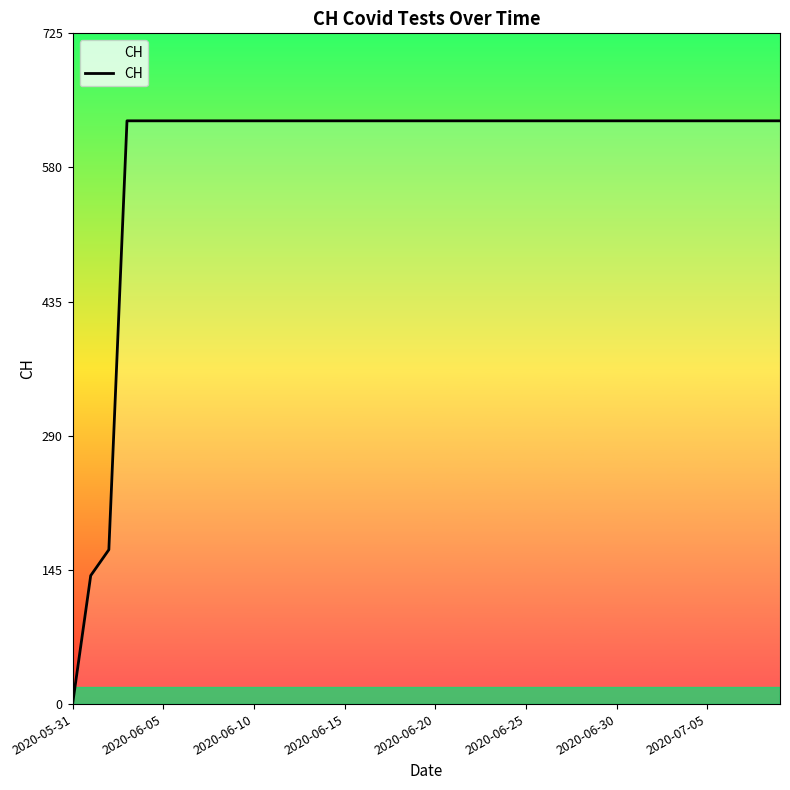

What is the greatest value displayed?

631